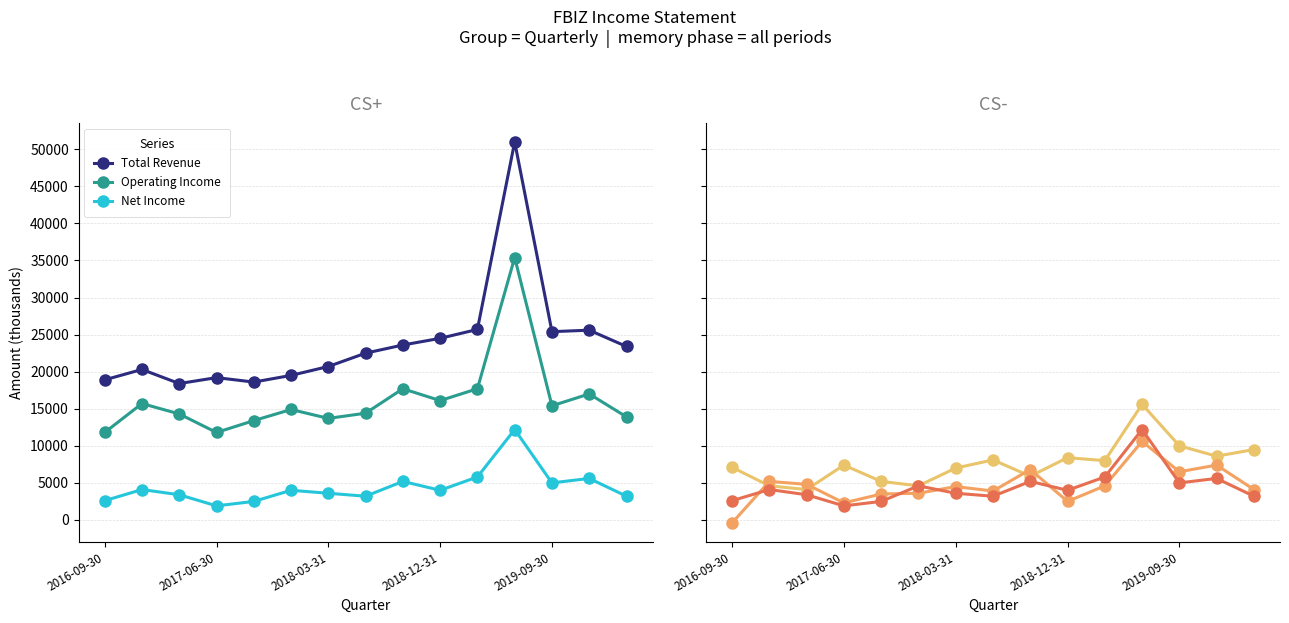

True or false: Operating Income and Net Income cross at least once.

False